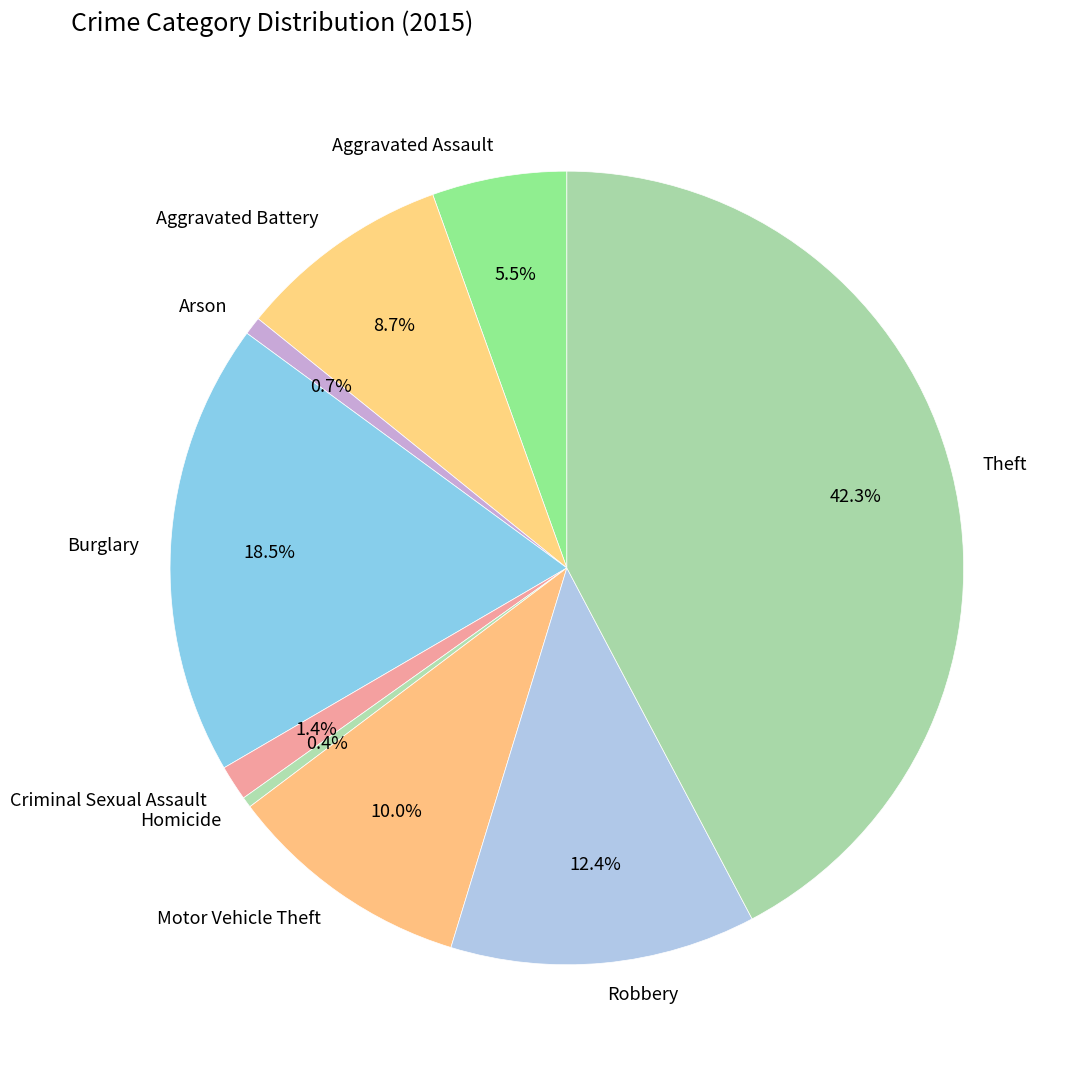

True or false: Arson accounts for 1% of the total.

True